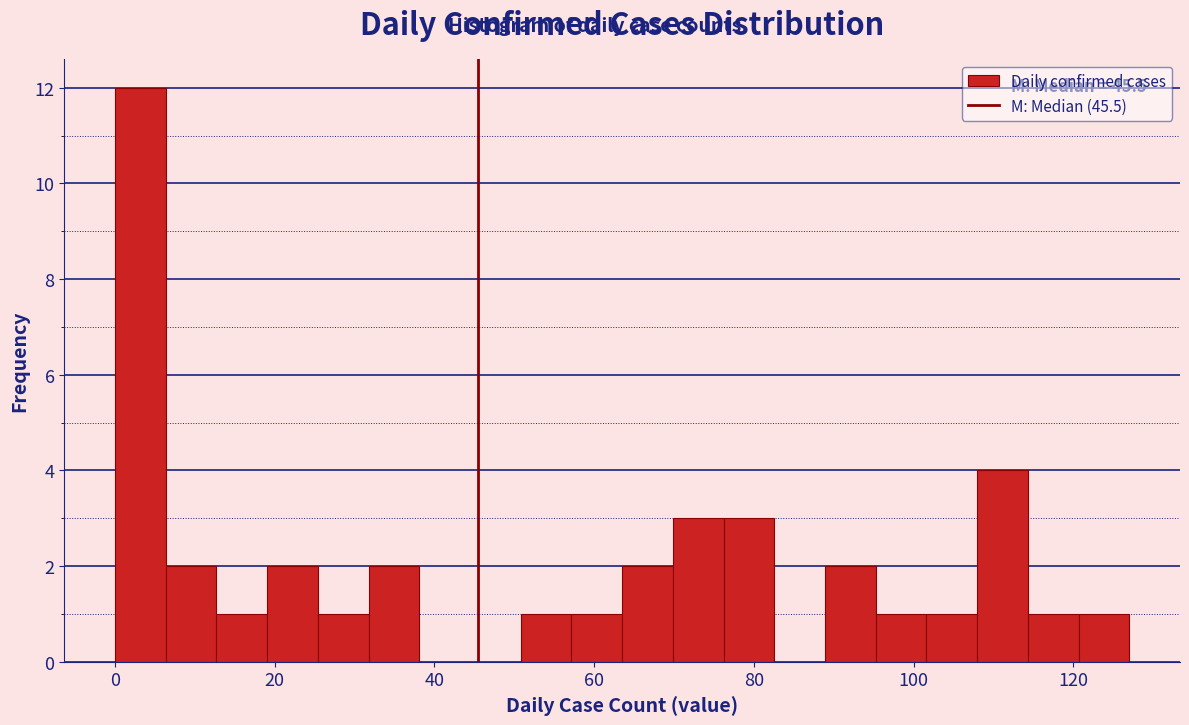

Read against the x-axis, roughly where is the centre of the tallest bar?

4